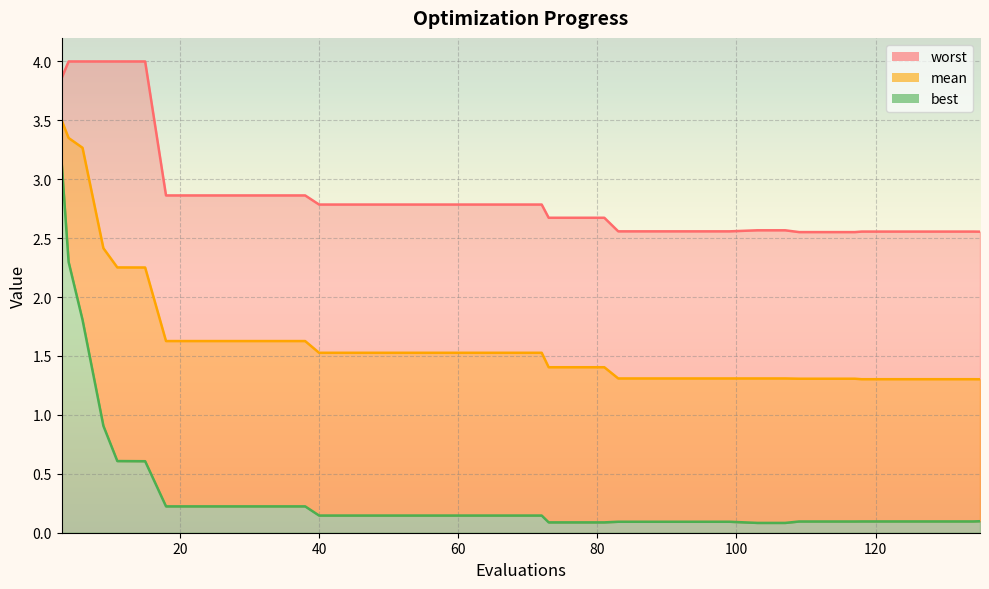

Which has a higher value, 83 or 87?

83